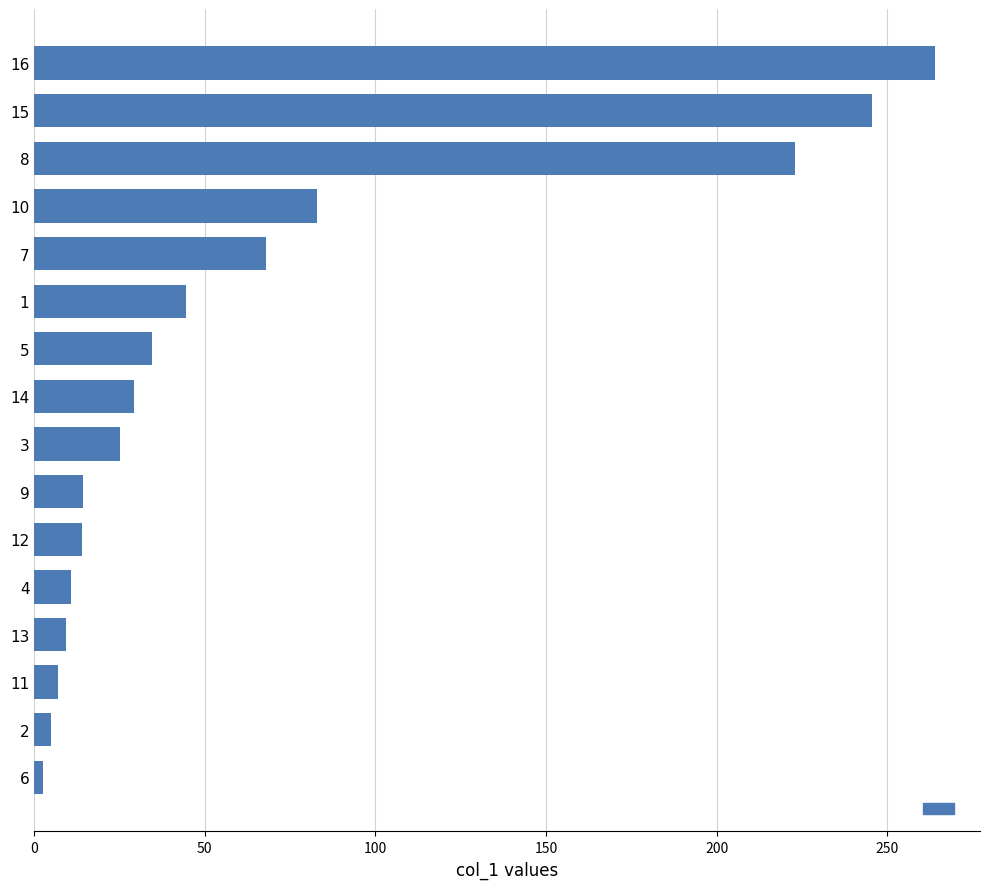

Are the bars horizontal?

Yes